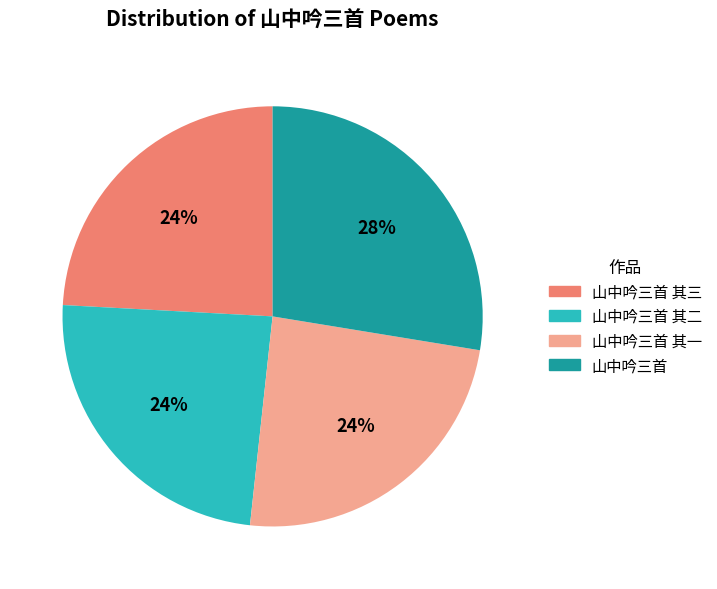

To the nearest percent, what is the average slice percentage?

25%